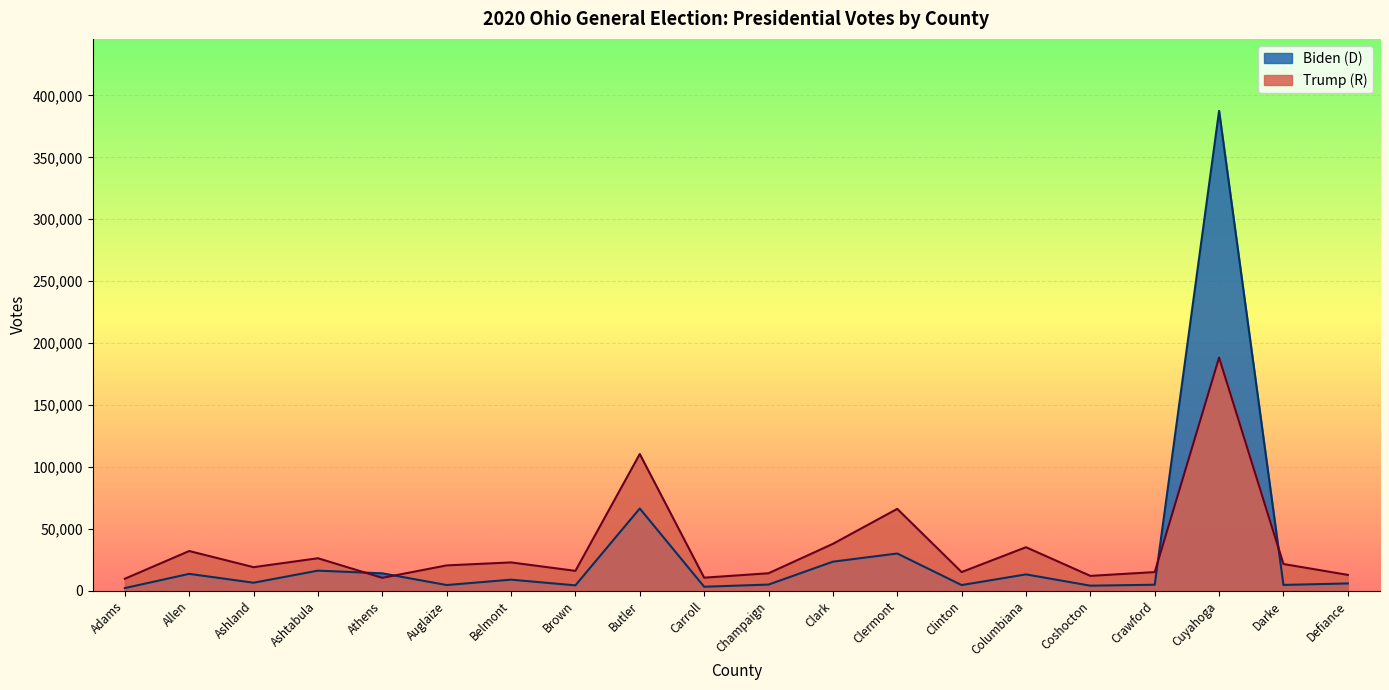

What is the total value across all series at Darke?

26237